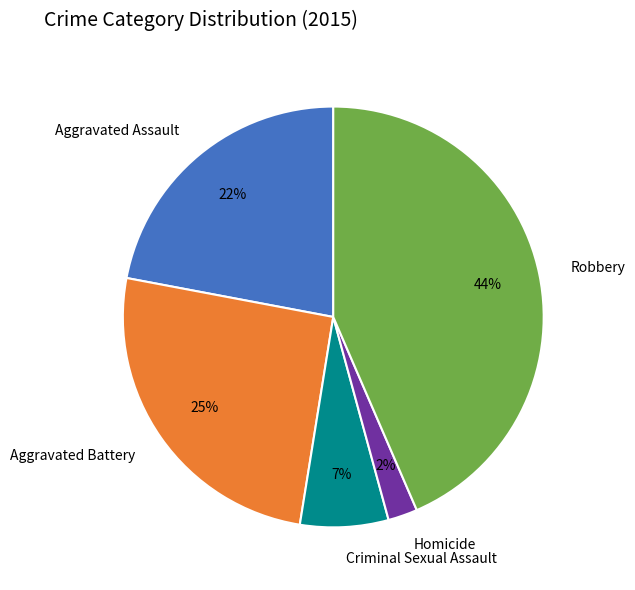

Which has a higher value, Aggravated Assault or Robbery?

Robbery